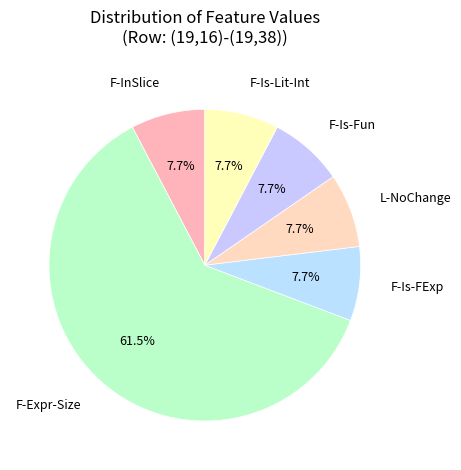

Which slice is the largest?

F-Expr-Size